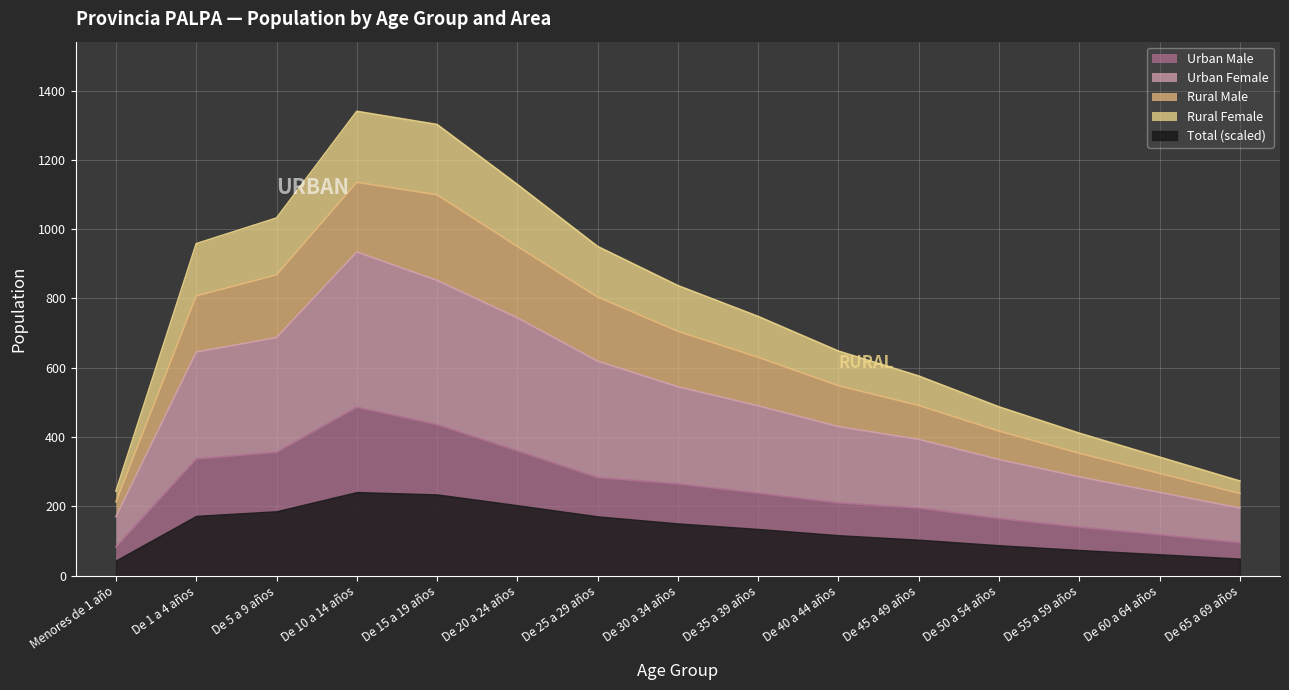

True or false: Rural Male has more than 0 interior local peaks.

True